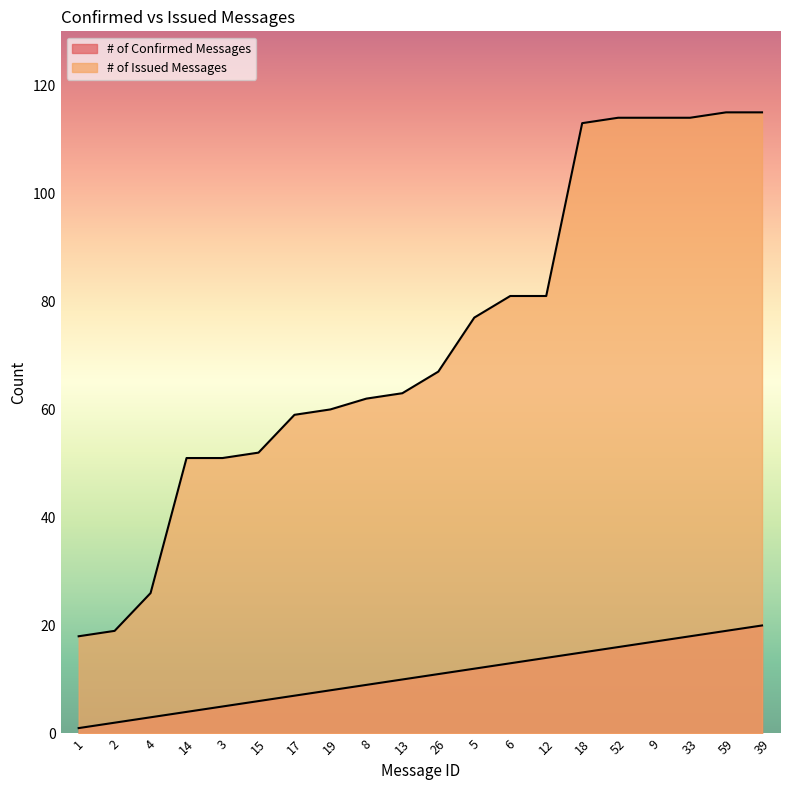

True or false: # of Confirmed Messages and # of Issued Messages cross at least once.

False